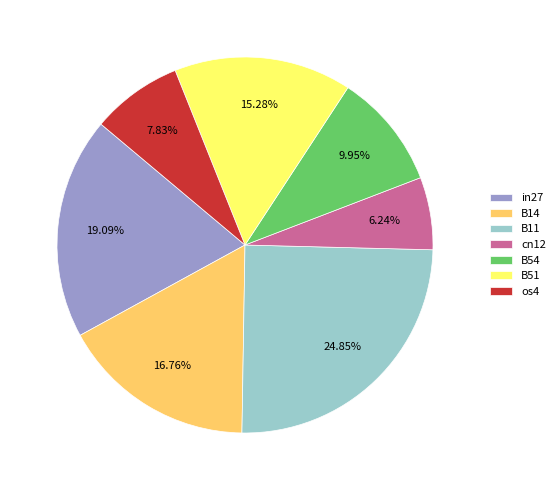

The os4 slice represents 8% of the pie. True or false?

True